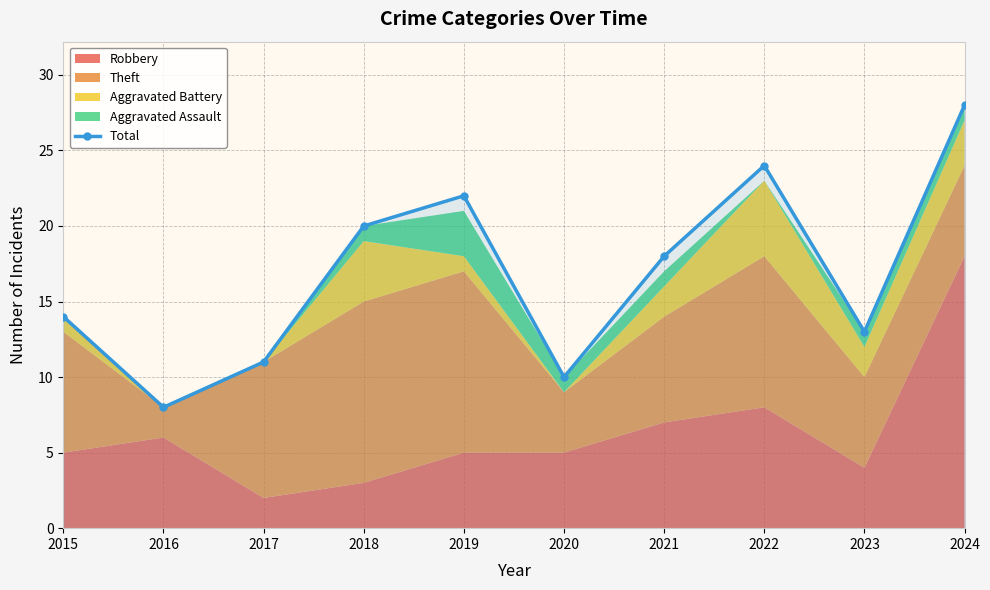

How many values exceed 18?

4